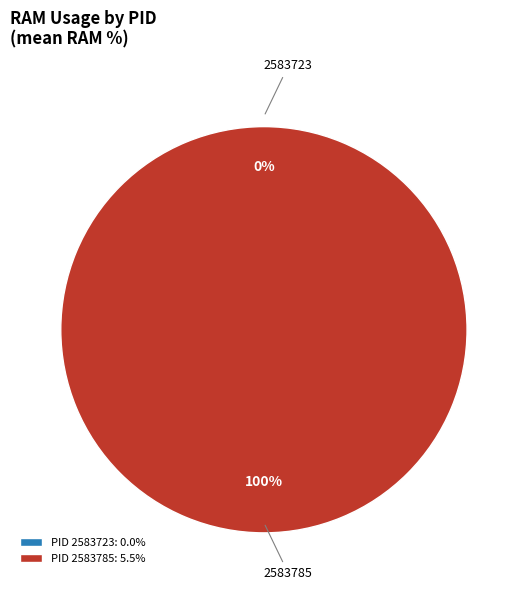

How many segments does this pie chart have?

2